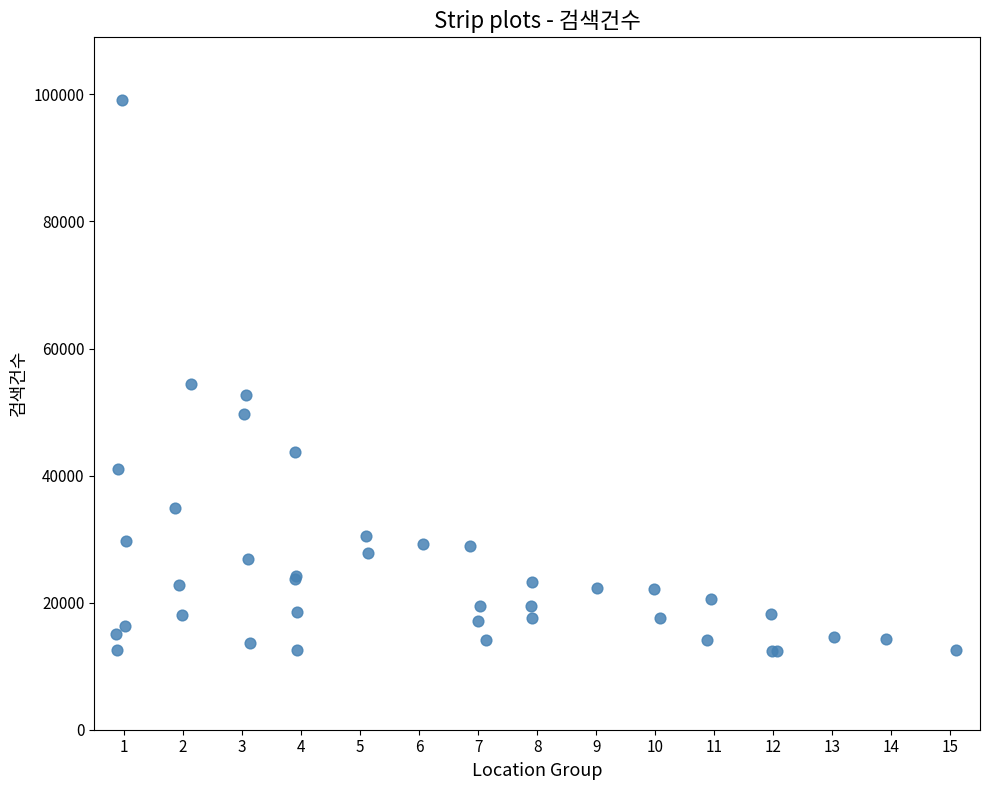

What Y value in the scatter plot is closest to 55764?

54430